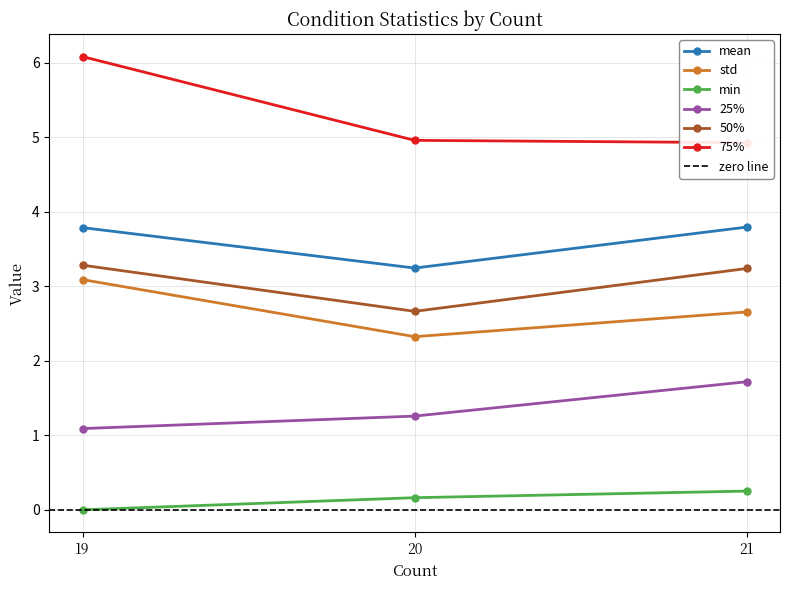

What is the value of the mean point at the 1st from the left?

3.8